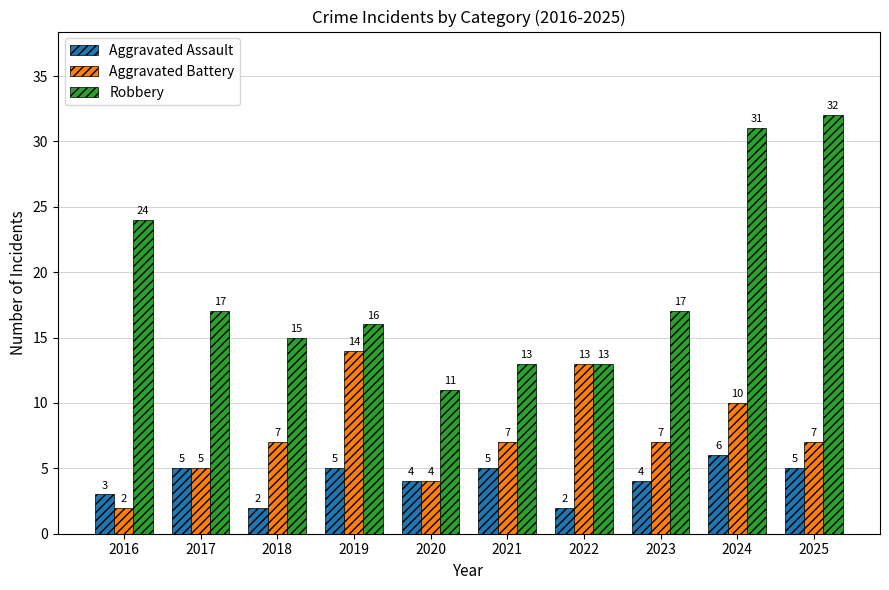

What is the sum of all Robbery values?

189